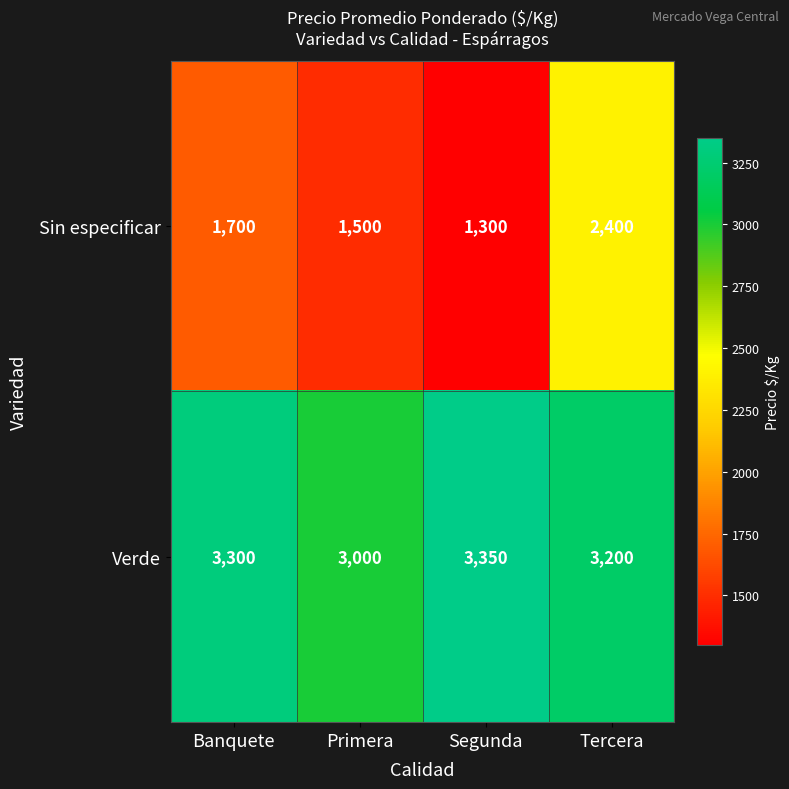

Rank the series by their average value, from highest to lowest.

Verde, Sin especificar